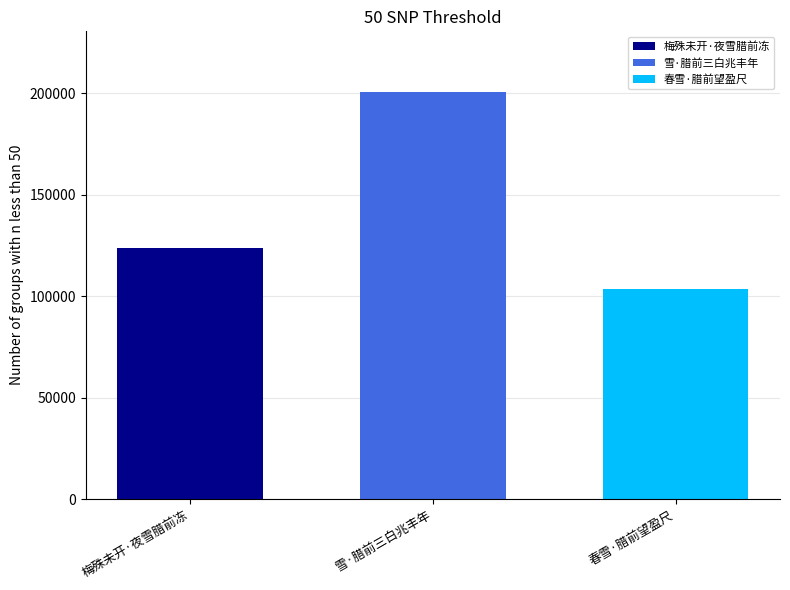

What is the spread (max minus min) of values at 雪·腊前三白兆丰年?

96816